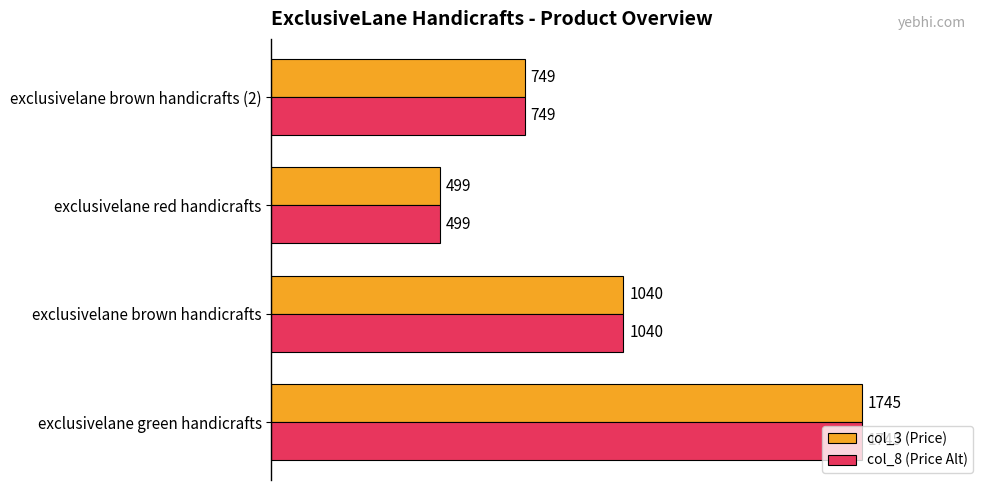

Is it true that col_8 (Price Alt) equals 1745 at exclusivelane green handicrafts?

True